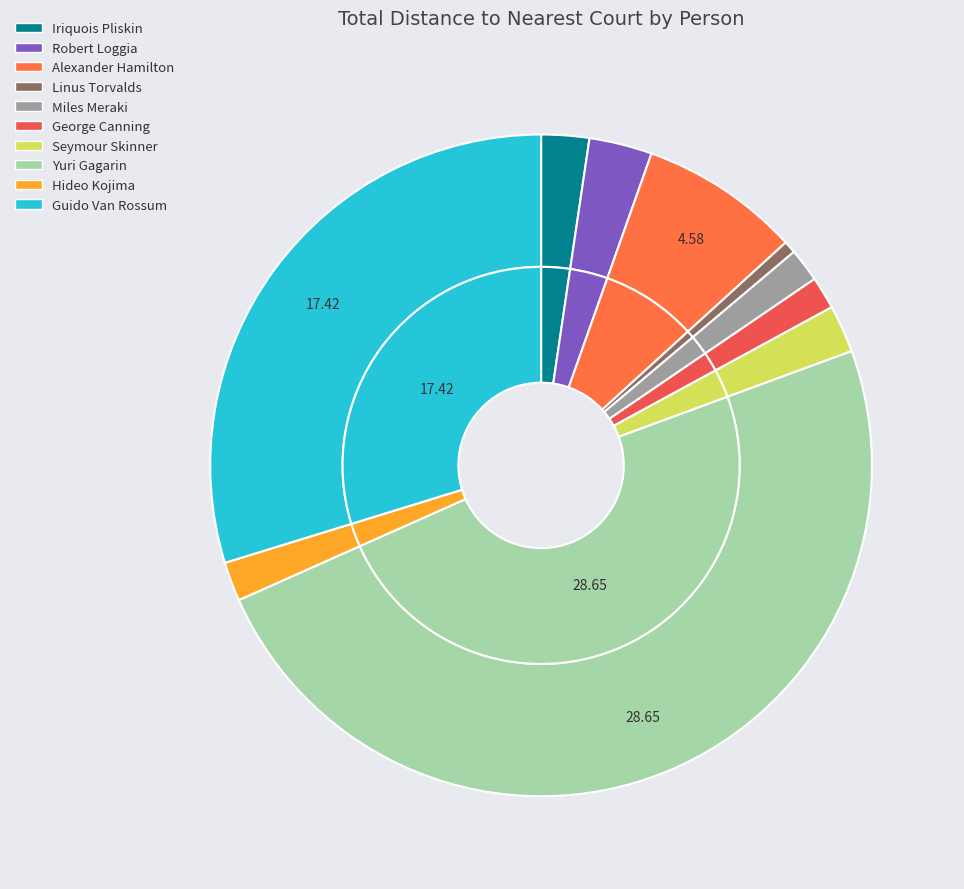

The Yuri Gagarin slice represents 56% of the pie. True or false?

False